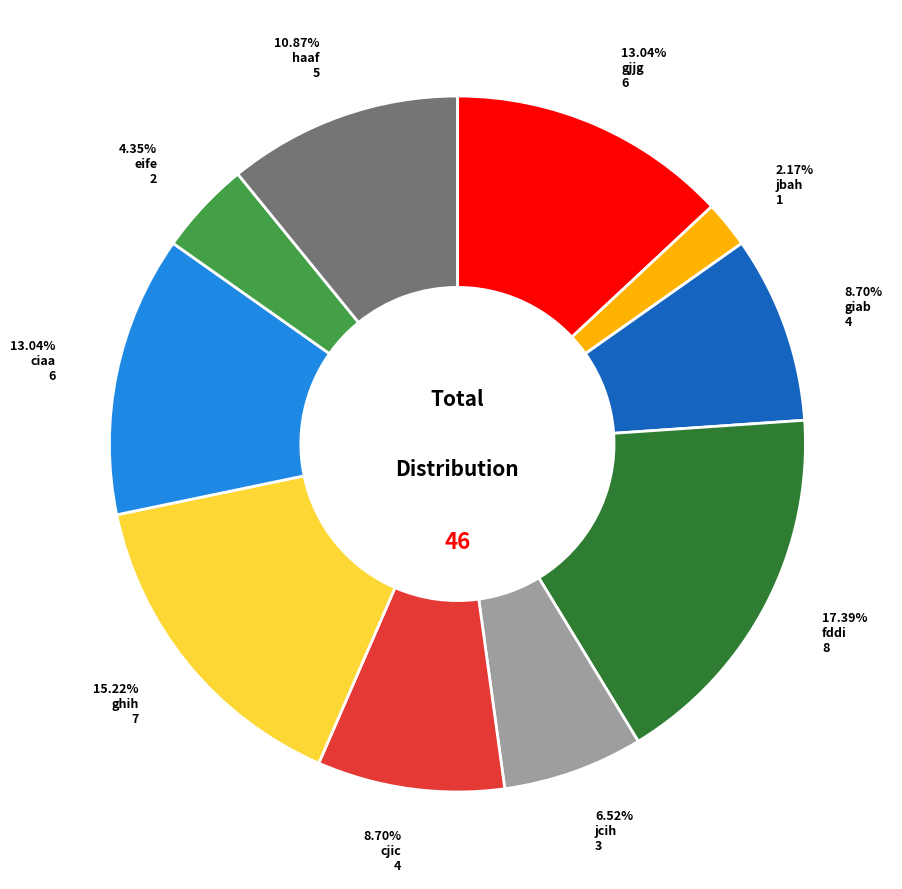

Is there a majority slice in this chart?

No